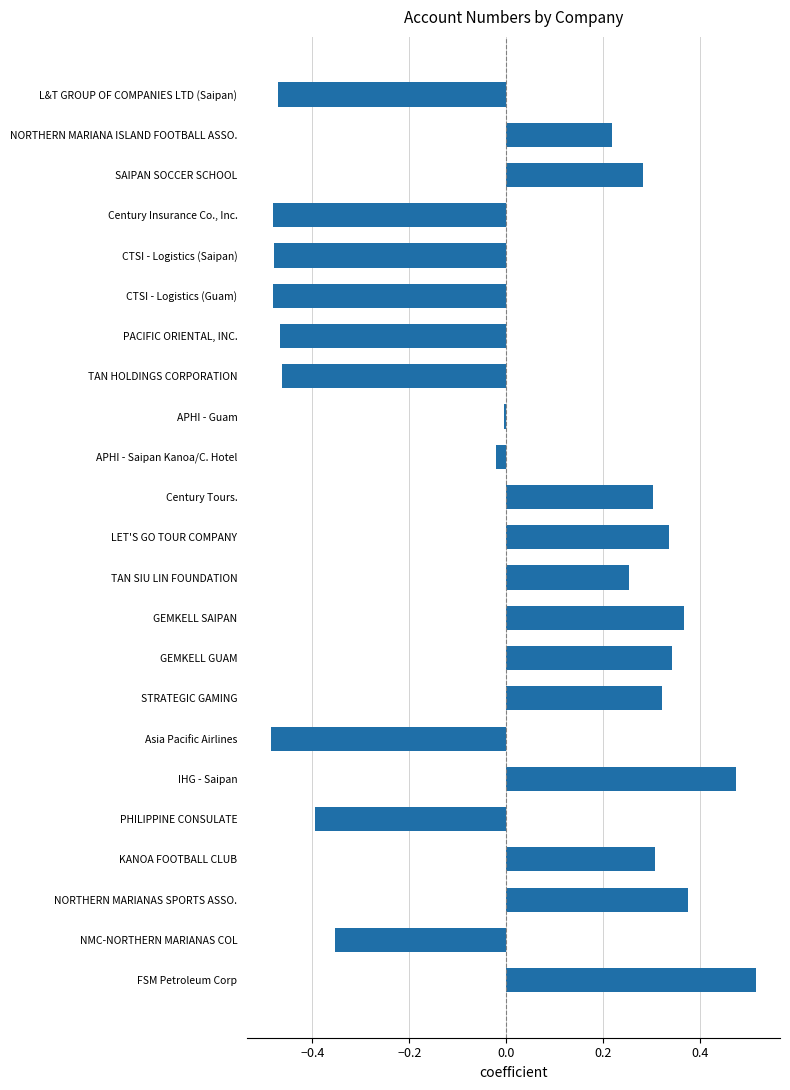

Count the number of values greater than 0.

12